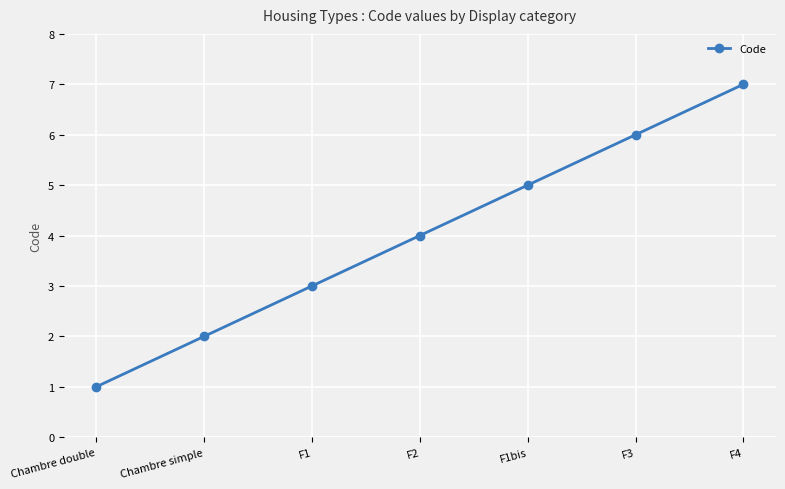

What is the sum of the values at Chambre double and F2?

5